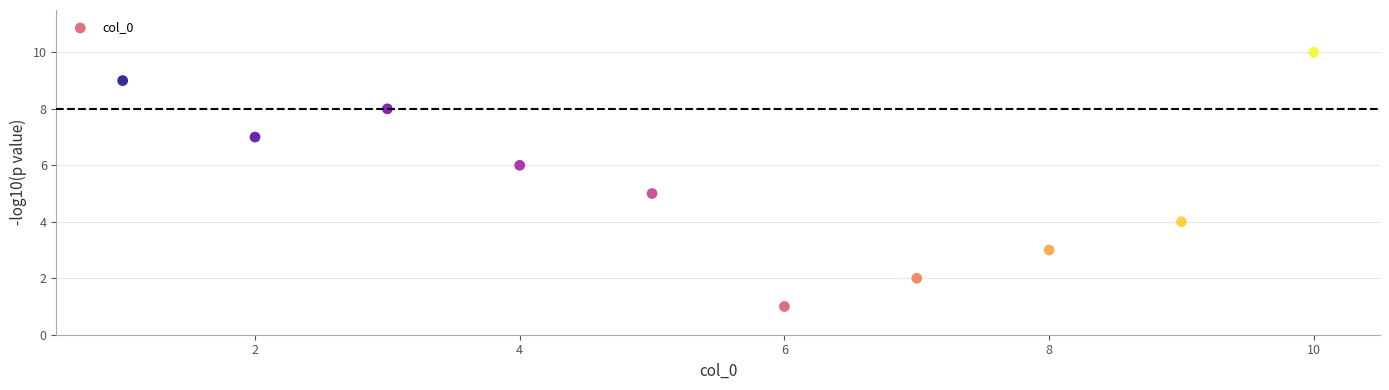

What is the average X value?

6